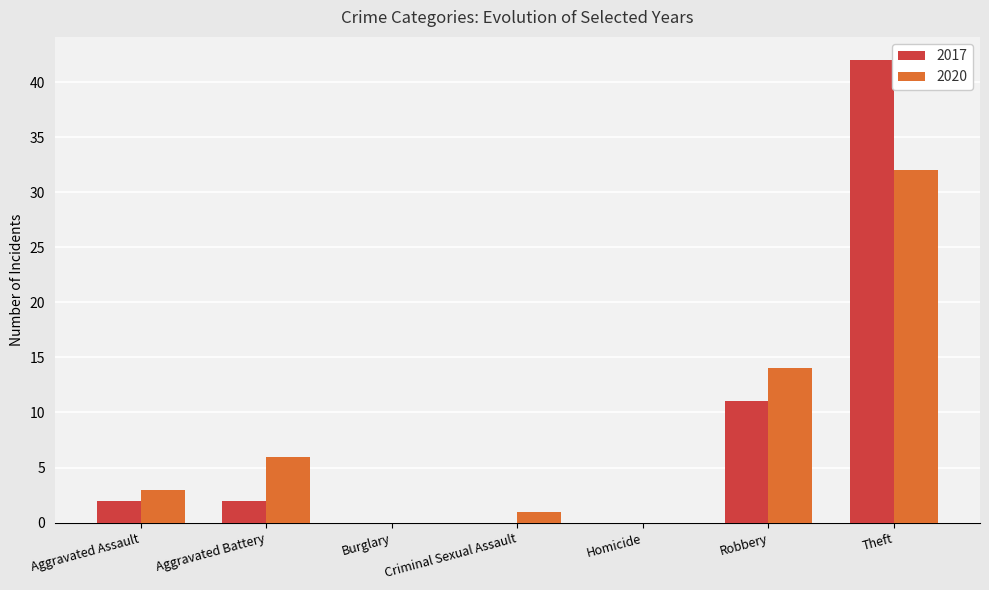

Reading left to right, transcribe all the data shown in this chart.

2017: Aggravated Assault=2	Aggravated Battery=2	Burglary=0	Criminal Sexual Assault=0	Homicide=0	Robbery=11	Theft=42
2020: Aggravated Assault=3	Aggravated Battery=6	Burglary=0	Criminal Sexual Assault=1	Homicide=0	Robbery=14	Theft=32